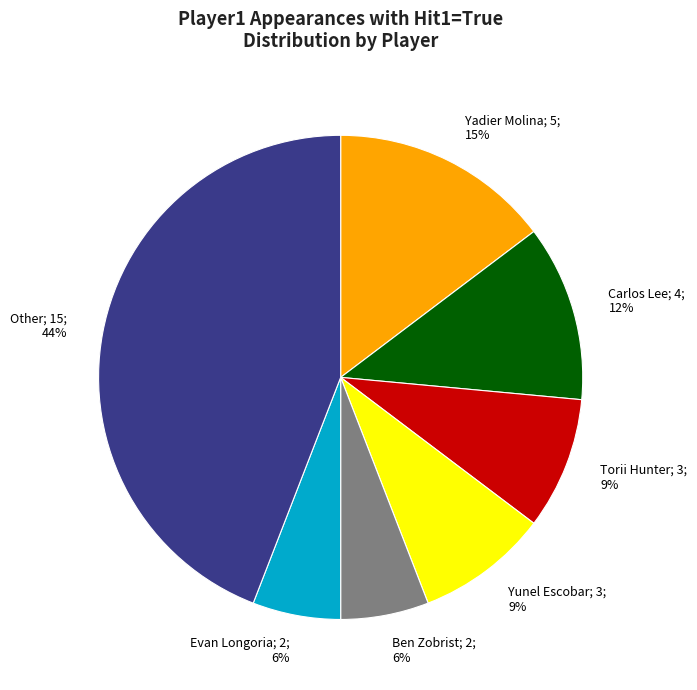

How many segments does this pie chart have?

7